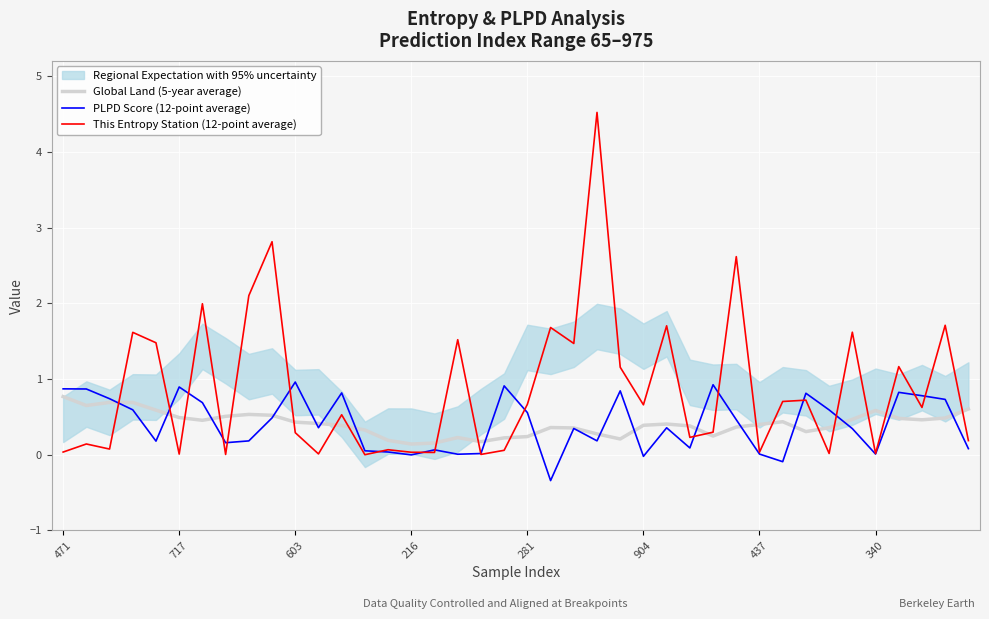

What is the maximum value for Global Land (5-year average)?

0.8